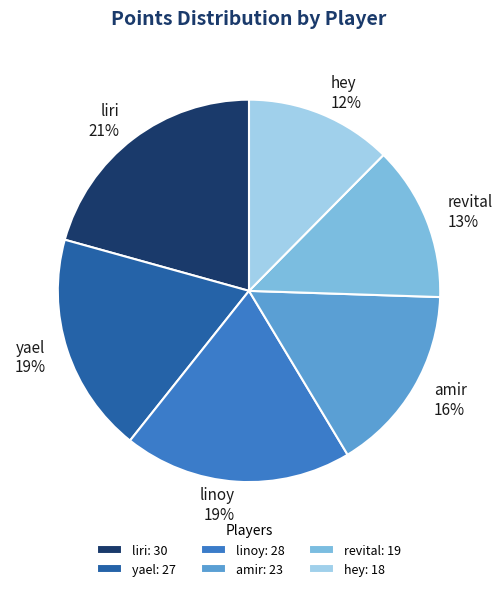

Which has a higher value, yael: 27 or amir: 23?

yael: 27